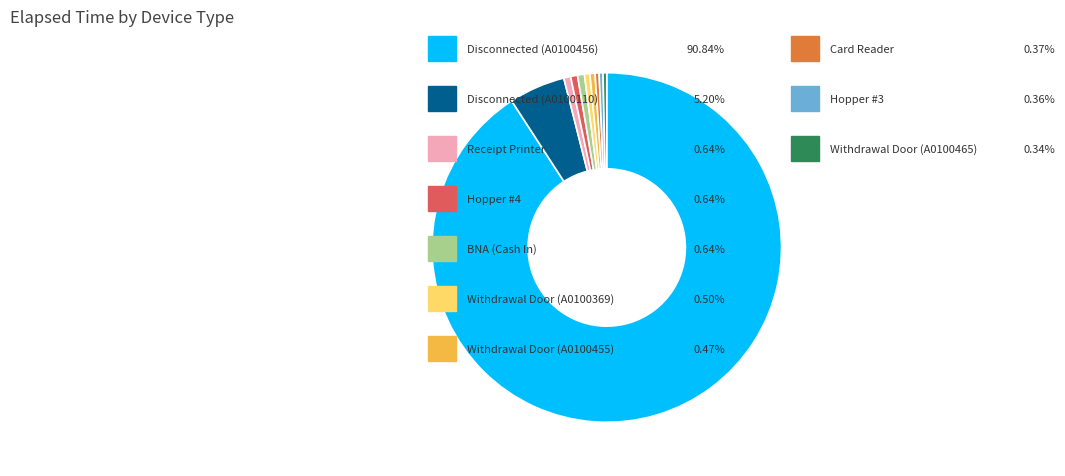

How many segments does this pie chart have?

10